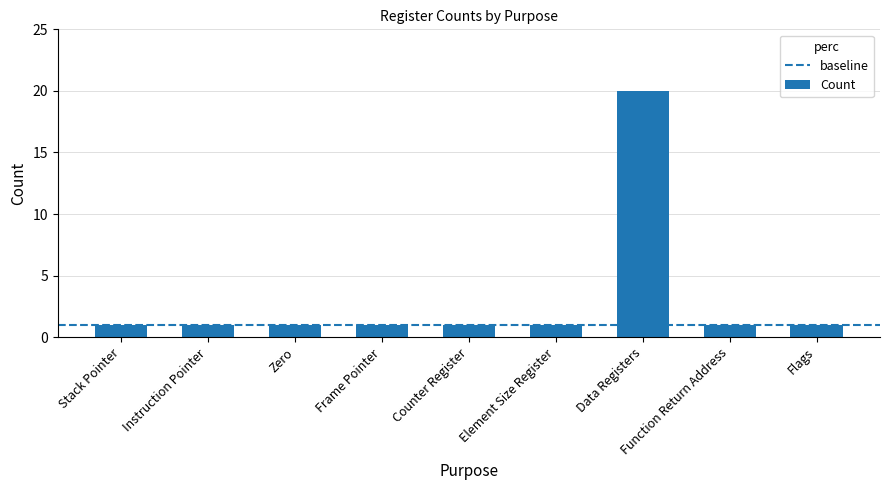

What is the minimum value shown in the chart?

1